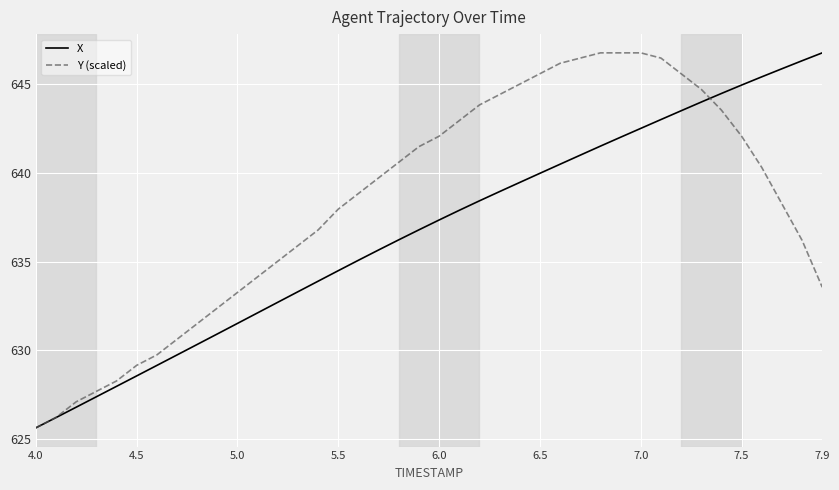

List the series in order of their overall mean, highest first.

Y (scaled), X